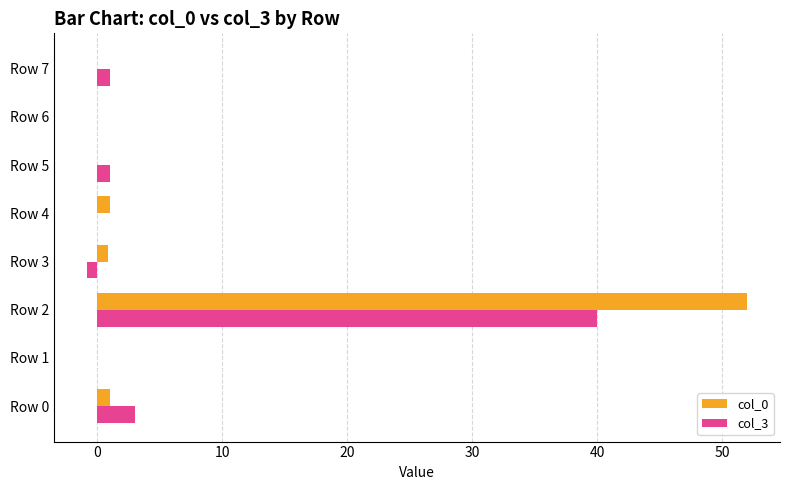

The value of col_3 at Row 4 is 0.0. True or false?

True